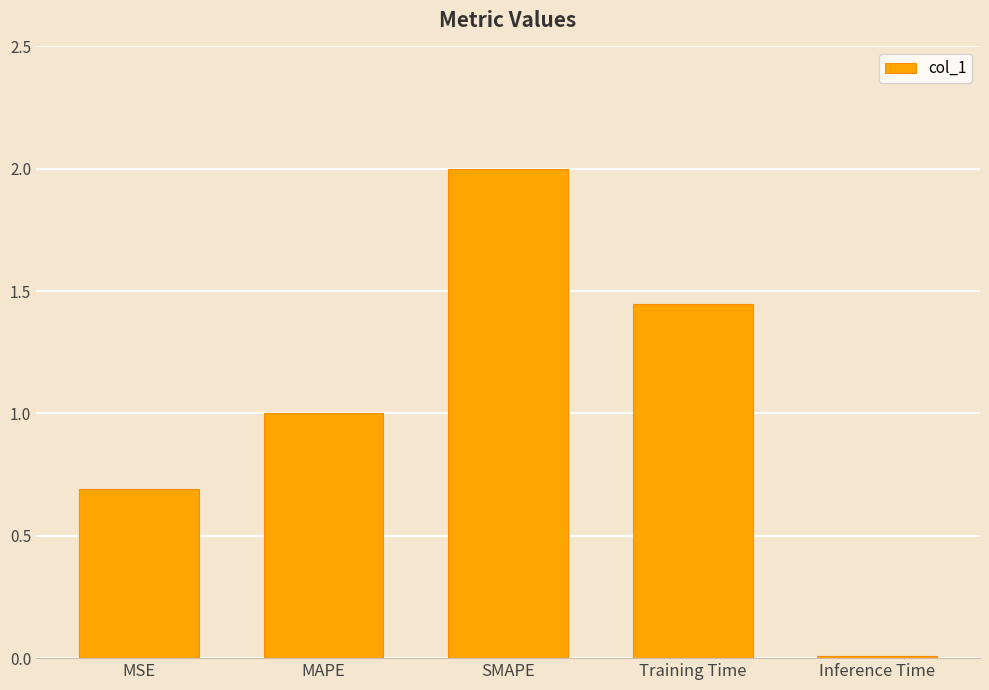

Rank the categories by value from lowest to highest.

Inference Time, MSE, MAPE, Training Time, SMAPE